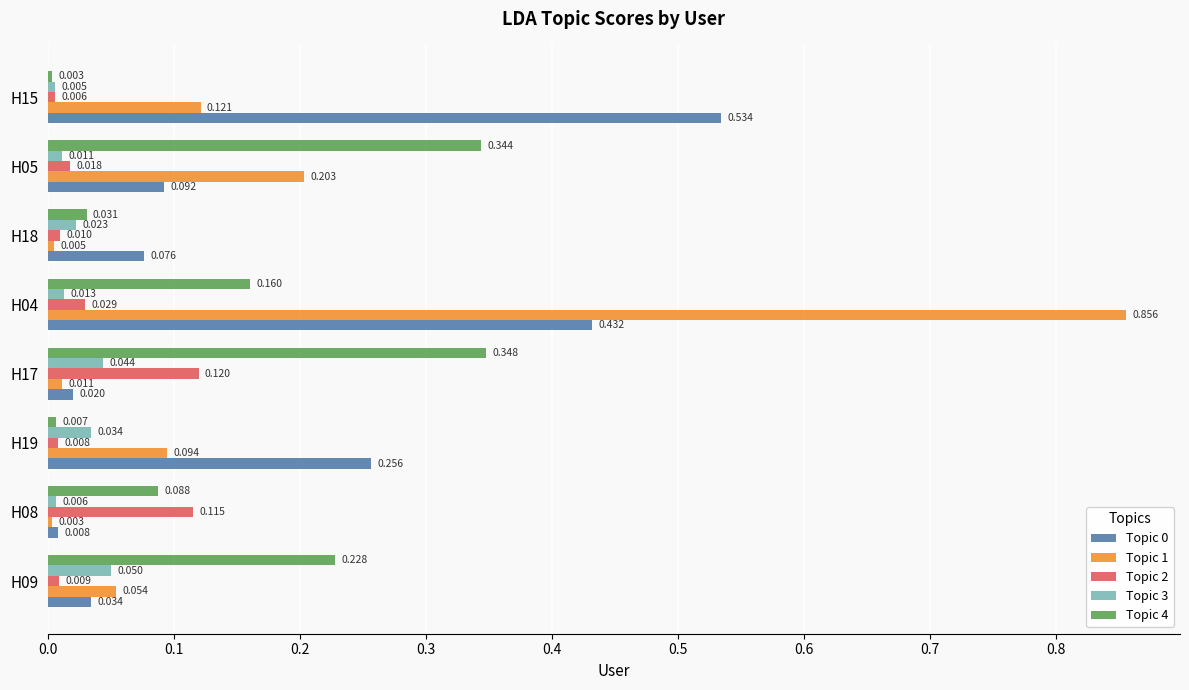

Is the value of Topic 4 at H05 greater than the value of Topic 2 at H09?

Yes